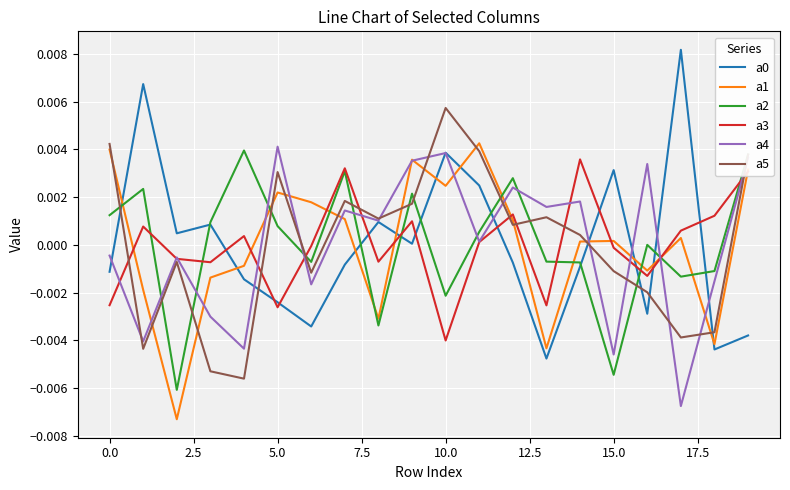

At which category is the sum across all series the highest?

19